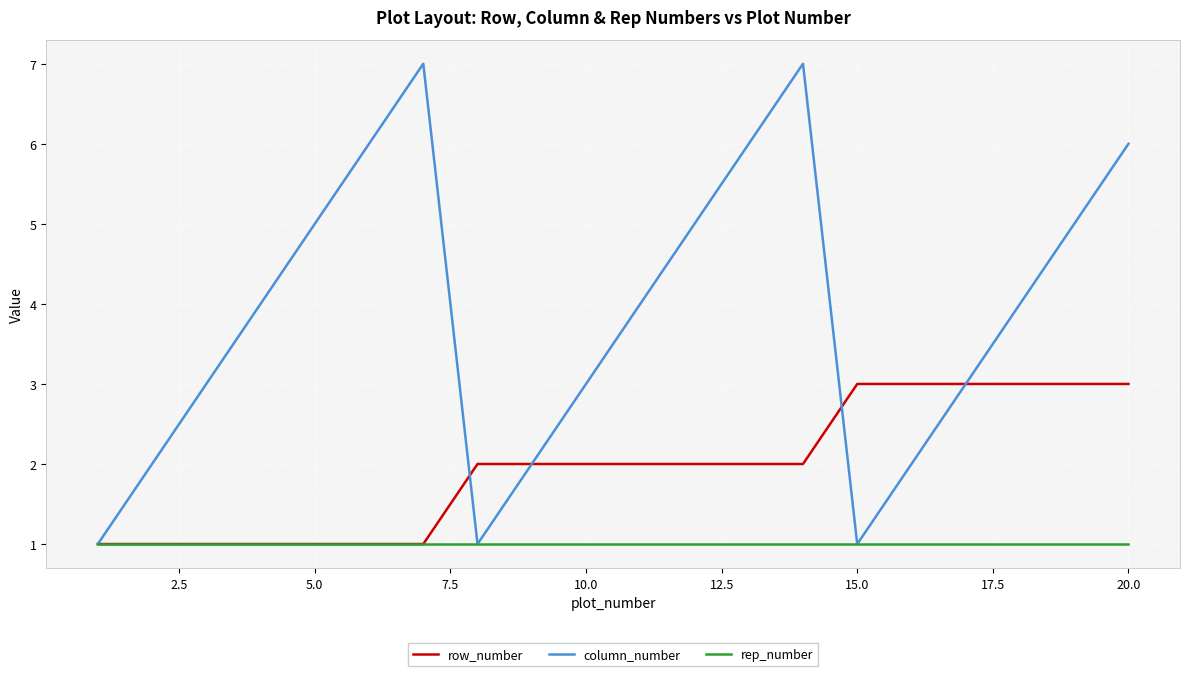

List the series in order of their overall mean, highest first.

column_number, row_number, rep_number